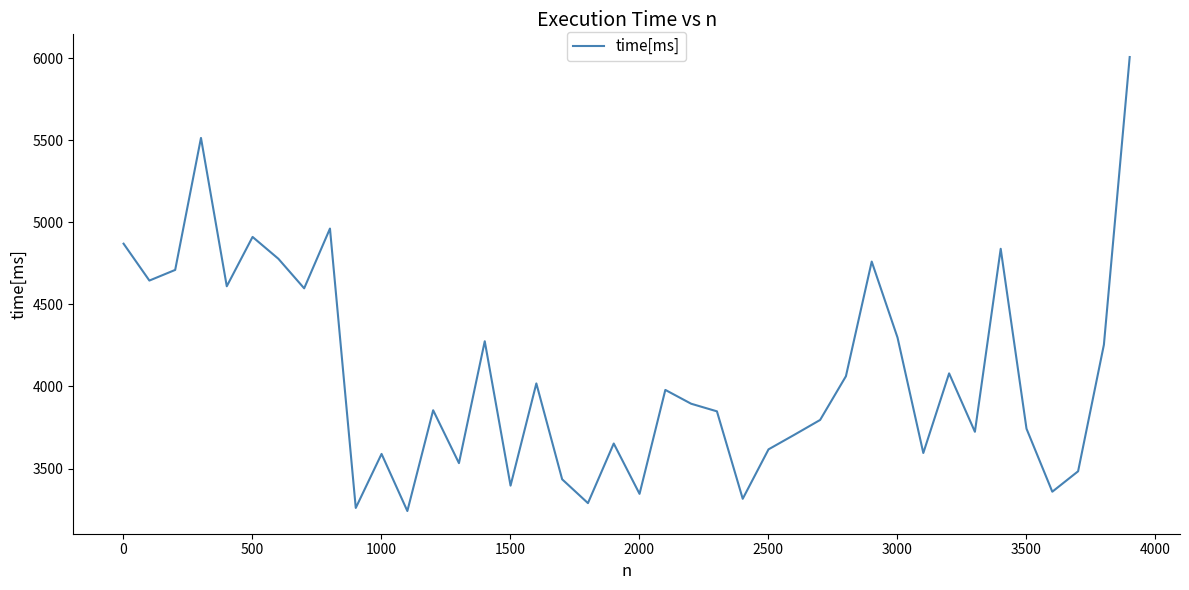

What is the difference between the maximum and minimum values?

2767.2